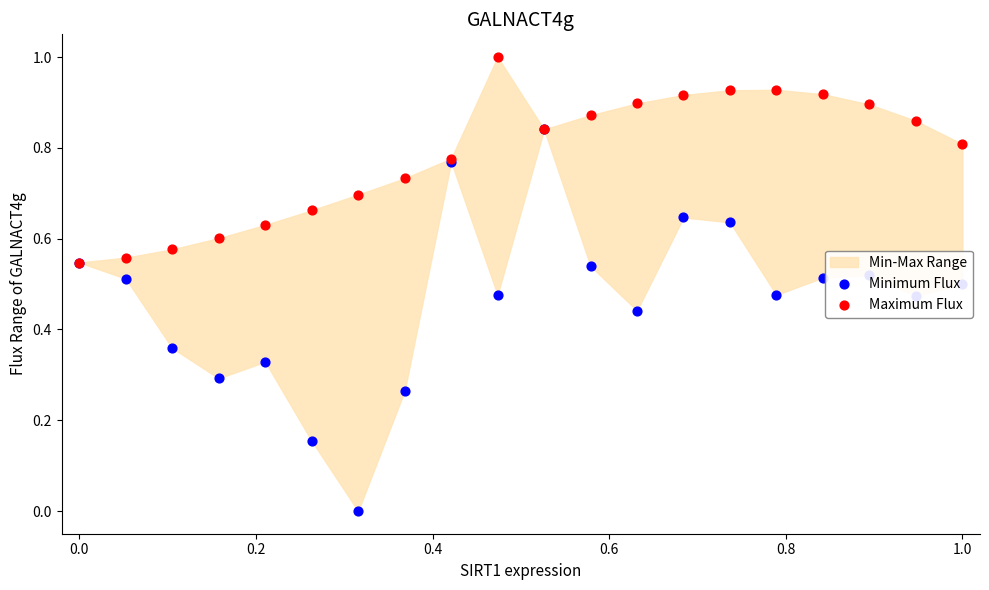

At how many categories does at least one series exceed 0?

20